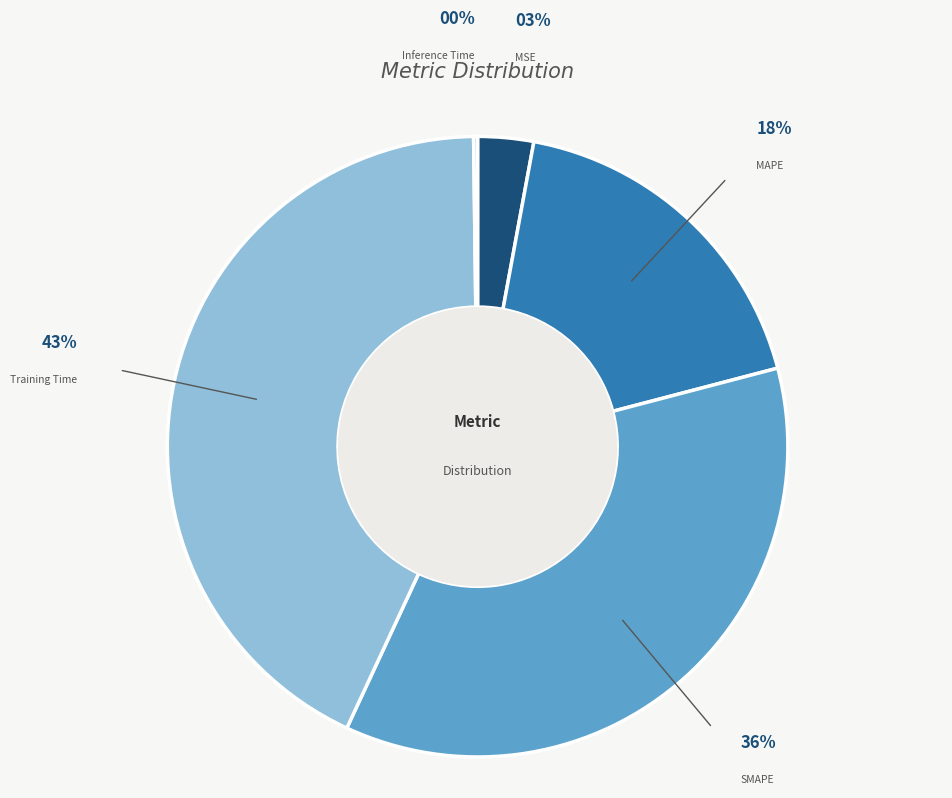

Does any single category account for the majority?

No